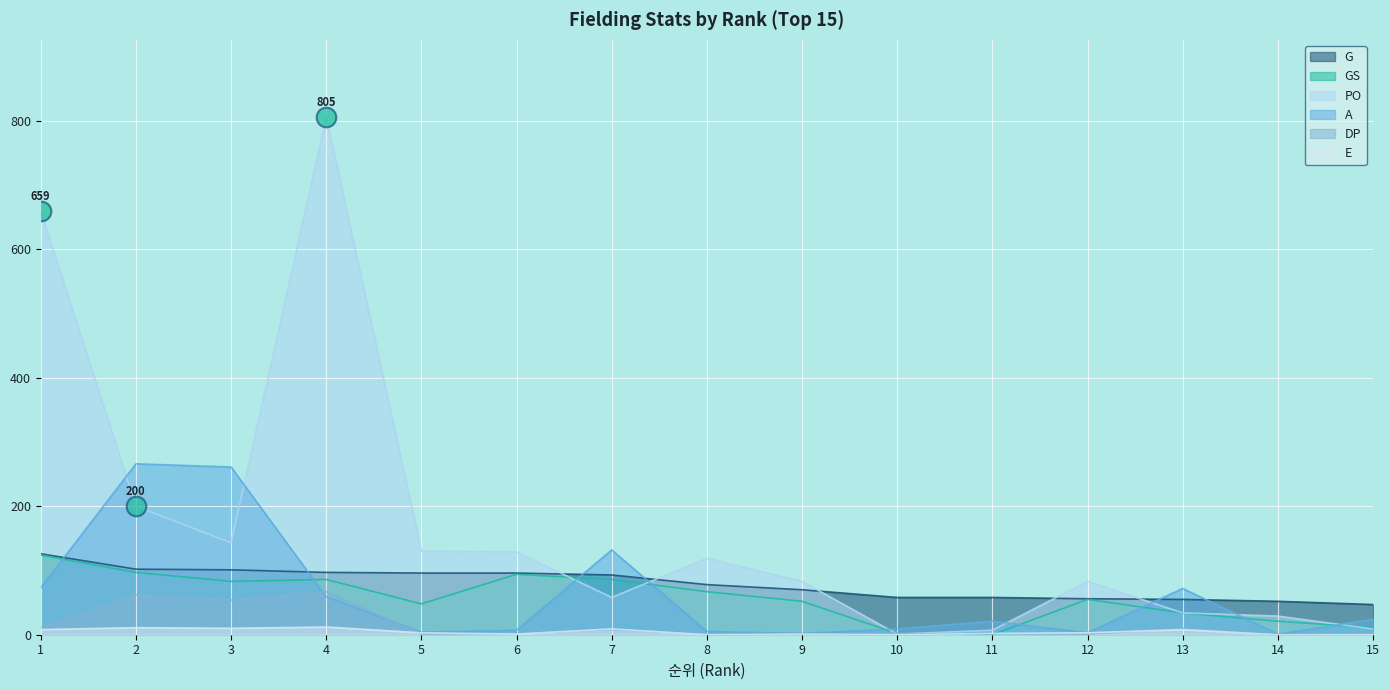

What are all the series names shown in the legend?

G, GS, PO, A, DP, E